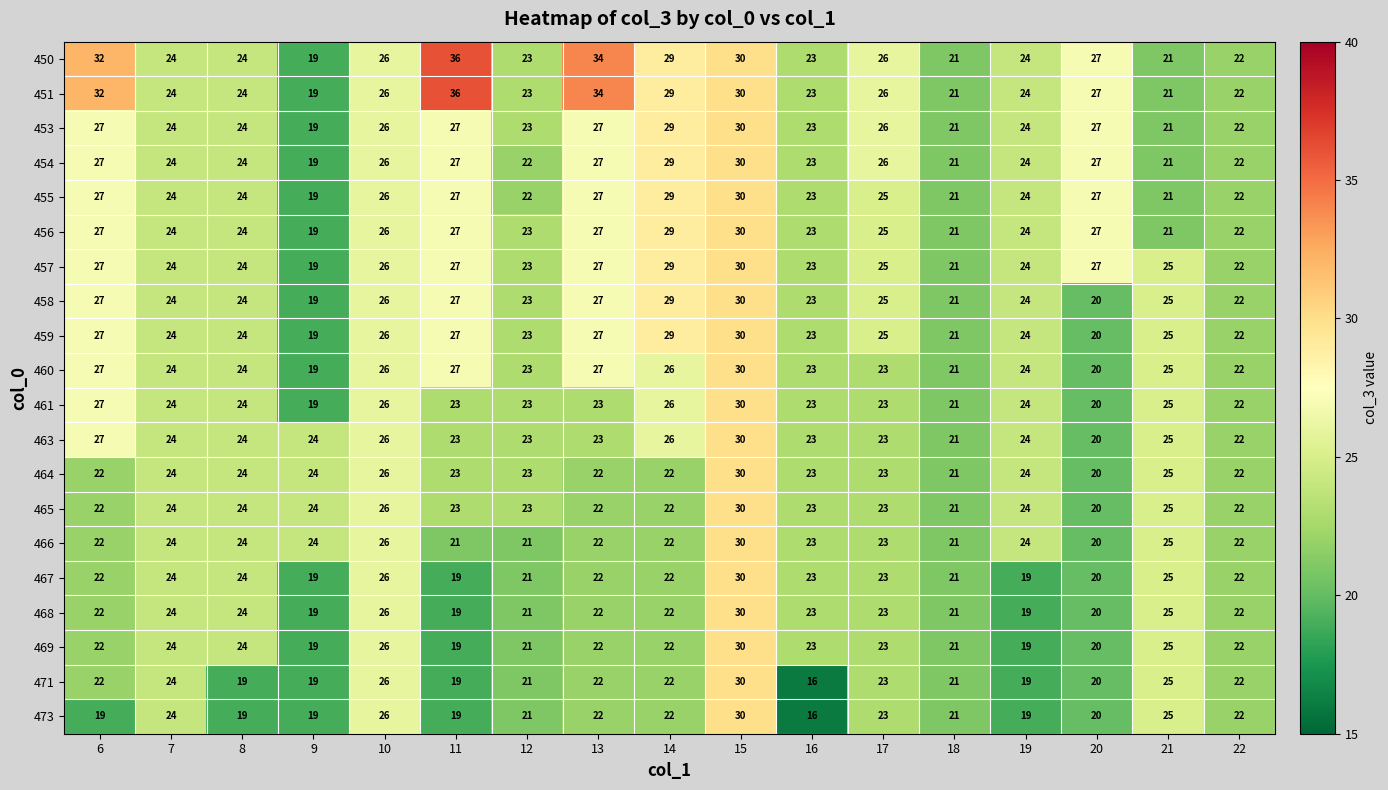

What is the sum of all 468 values?

382